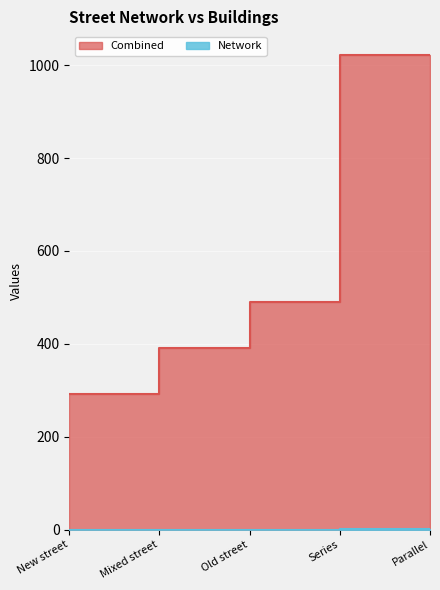

The value of Combined at Series is 1637.1. True or false?

False